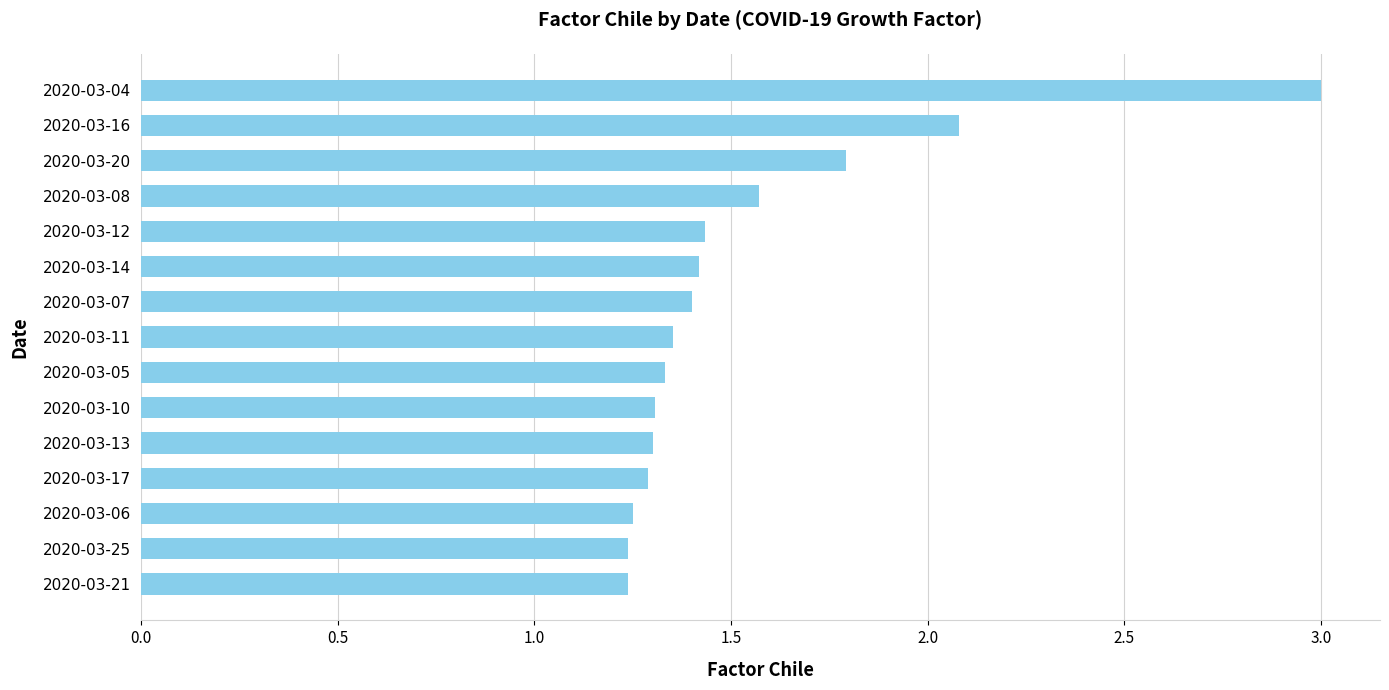

The value at 2020-03-07 is 1.4. True or false?

True